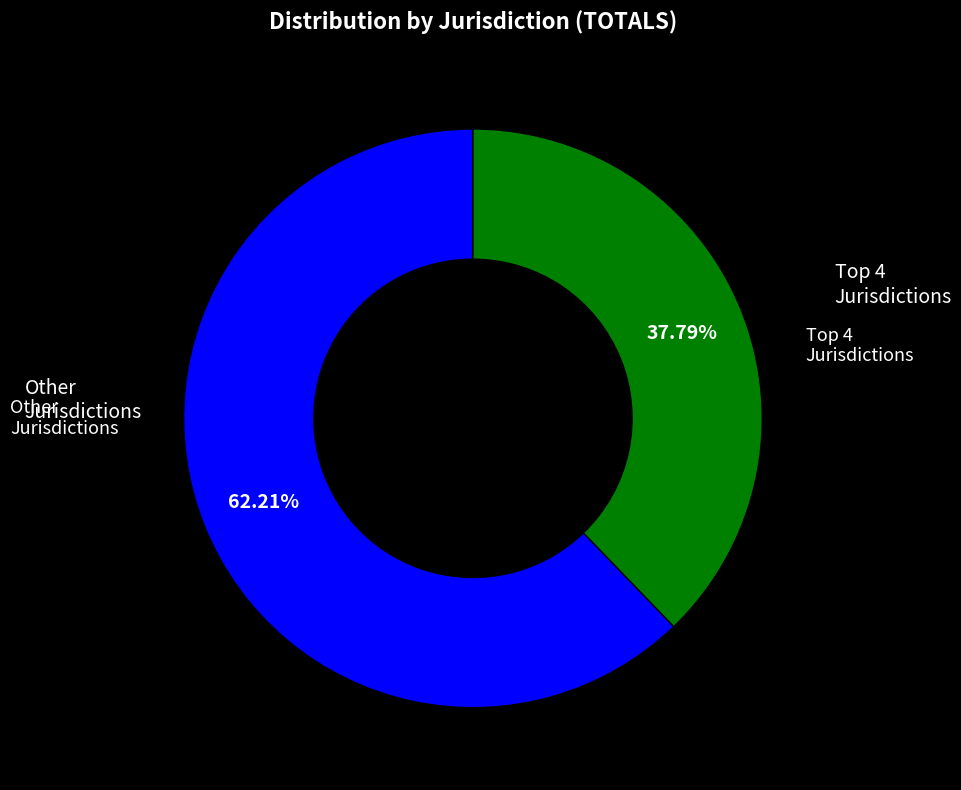

Is there any slice that represents more than half of the pie?

Yes